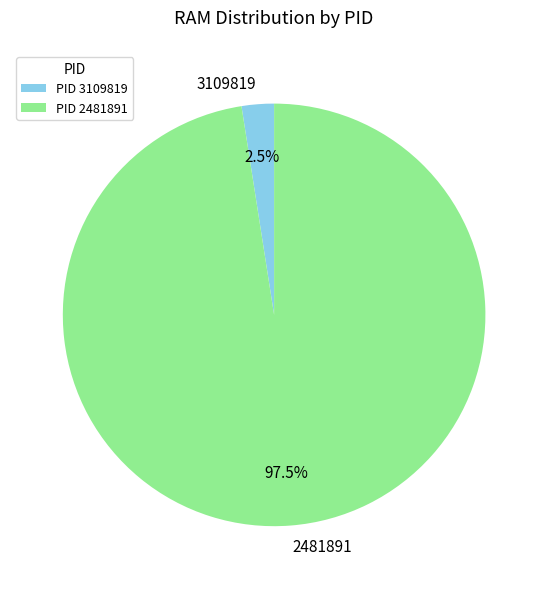

Does any single category account for the majority?

Yes